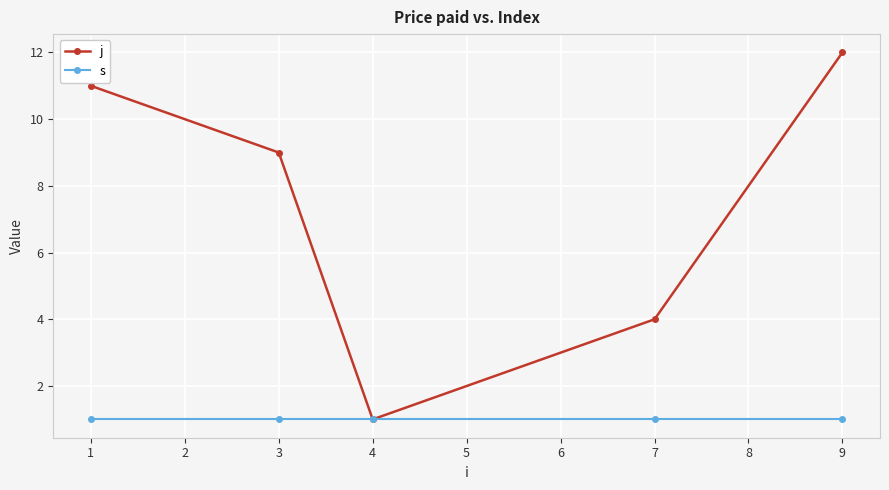

Rank the series by their average value, from highest to lowest.

j, s